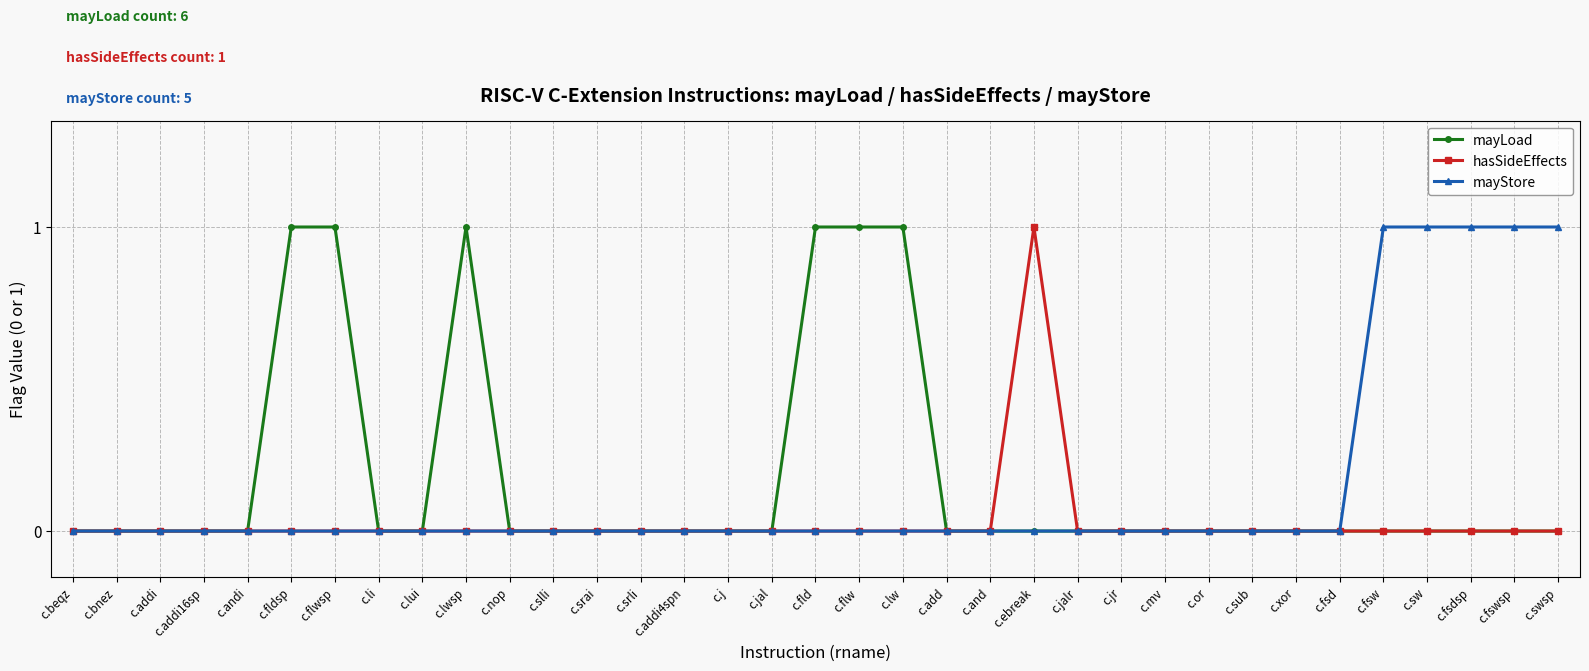

How many categories are shown in the chart?

35